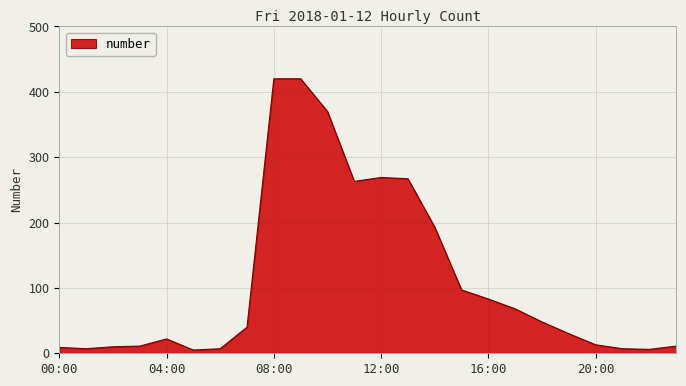

What is the maximum value shown in the chart?

420